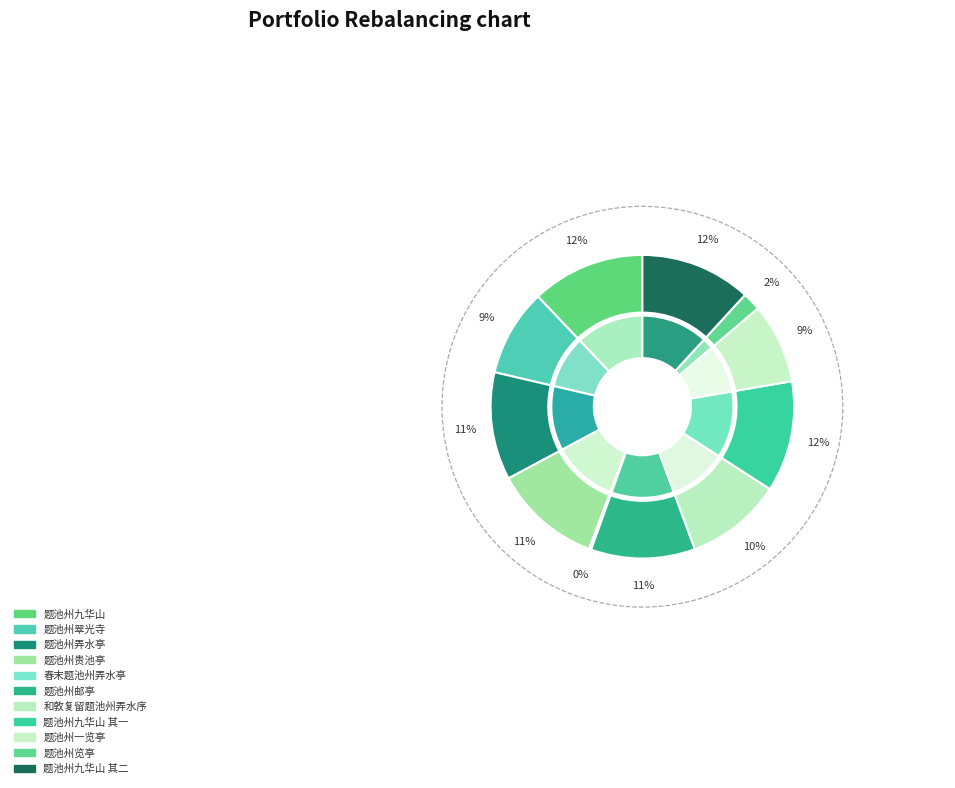

To the nearest percent, what is the difference between the largest and smallest slice percentages?

12%